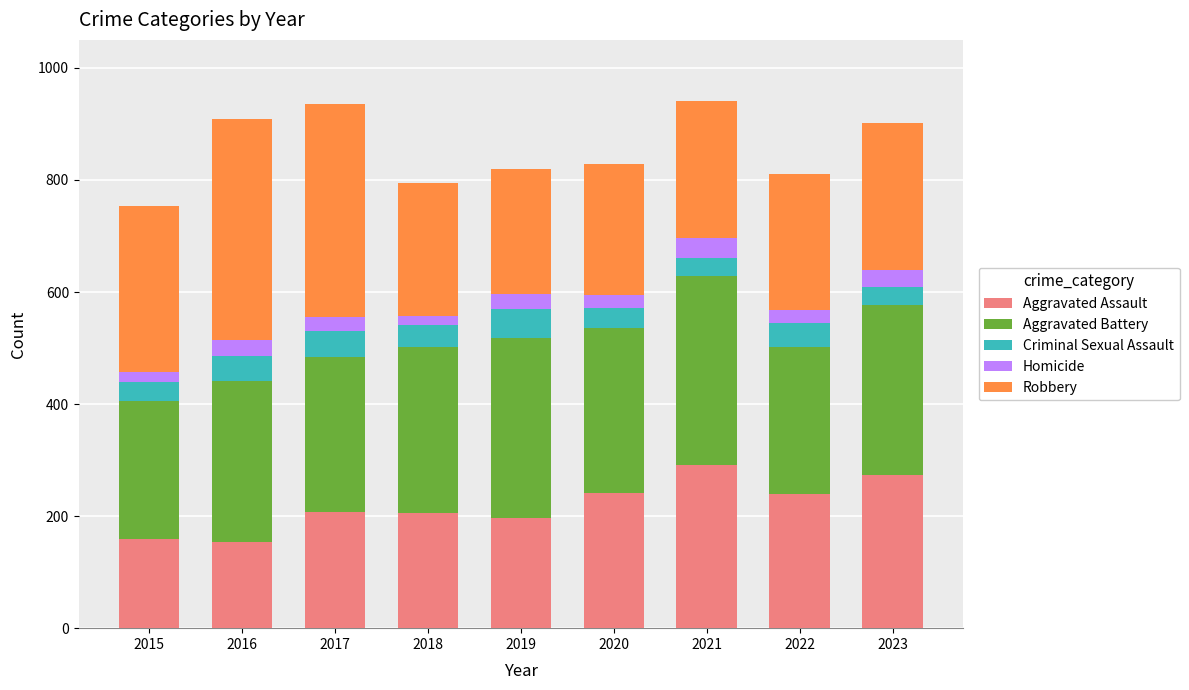

What is the total value across all series at 2016?

908